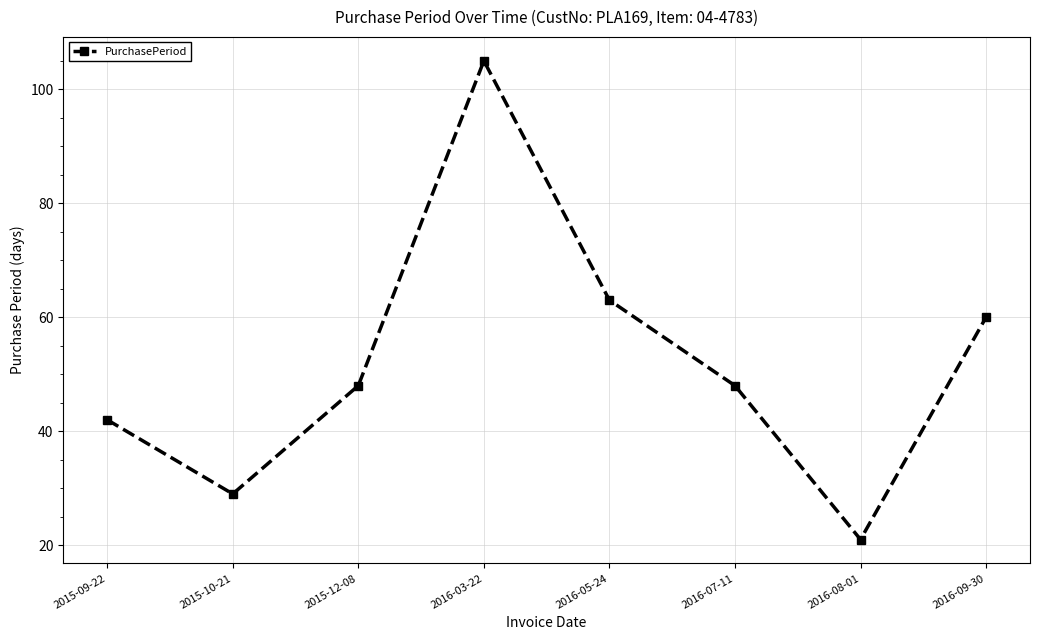

Reading left to right, transcribe all the data shown in this chart.

2015-09-22=42	2015-10-21=29	2015-12-08=48	2016-03-22=105	2016-05-24=63	2016-07-11=48	2016-08-01=21	2016-09-30=60